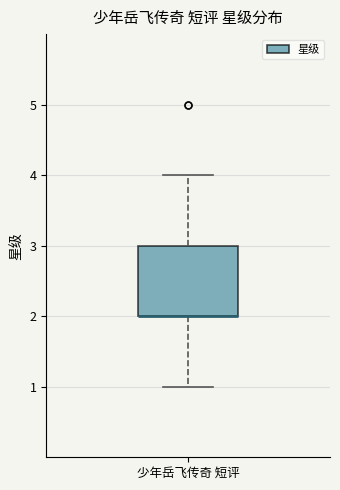

Transcribe this box plot: give where the median line is, the range the box spans, and where the two whiskers end, as read against the y-axis. The values are not printed on the chart, so give them approximately, as read against the axis.

median 2 (drawn on the box's lower edge), box 2 to 3, whiskers 1 to 4